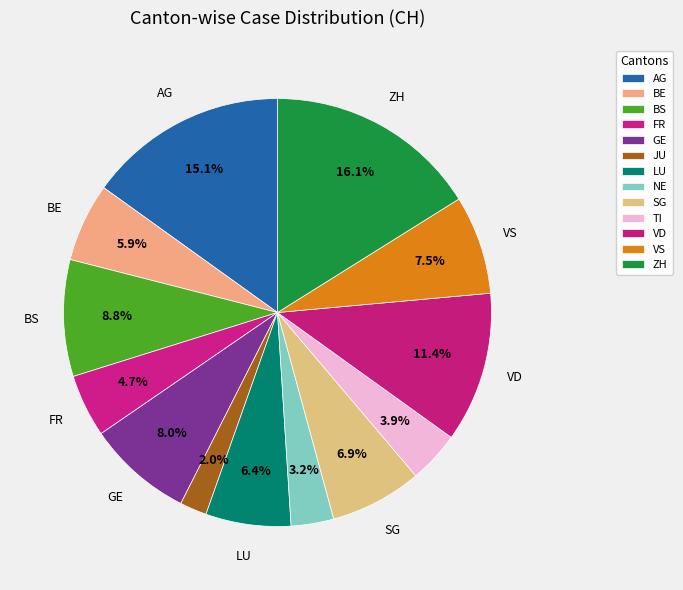

Count the number of slices in the pie.

13